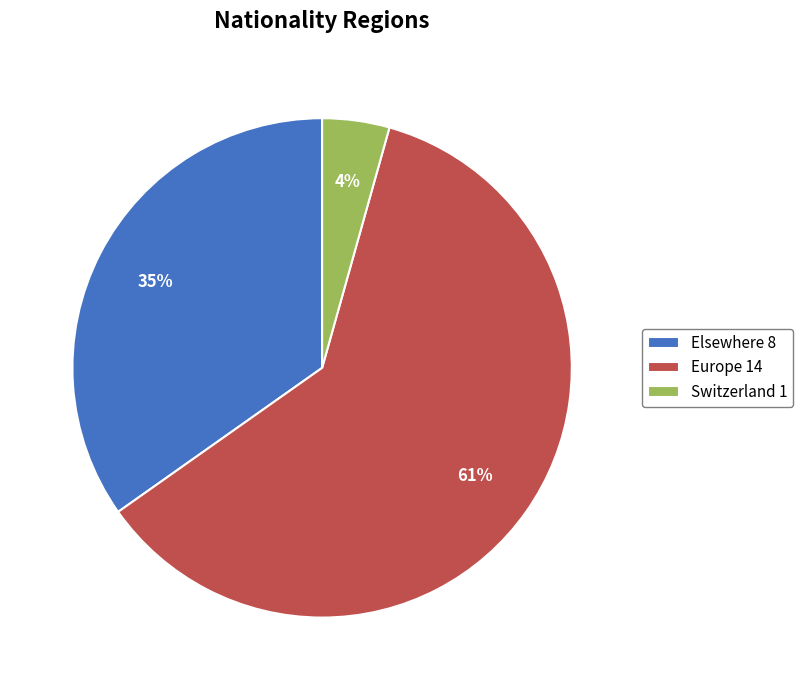

Combined, do Europe 14 and Elsewhere 8 account for over 50%?

Yes